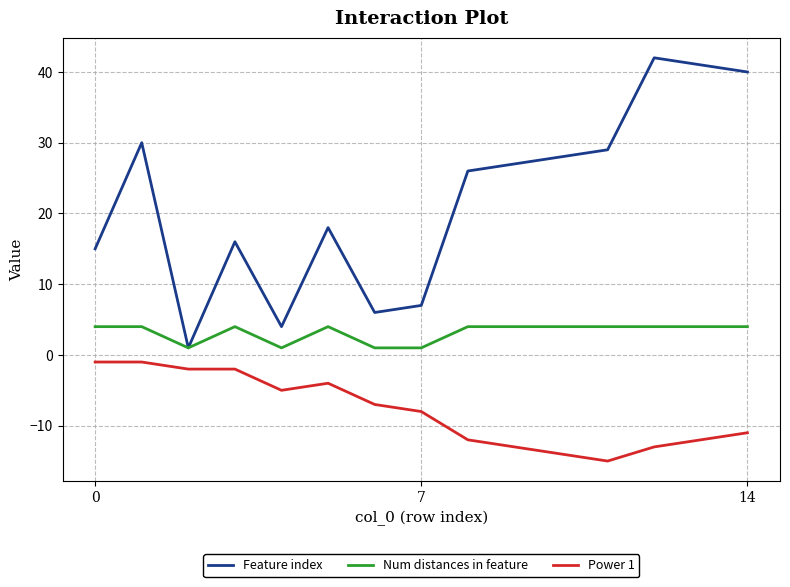

Which series has the largest total across all categories?

Feature index